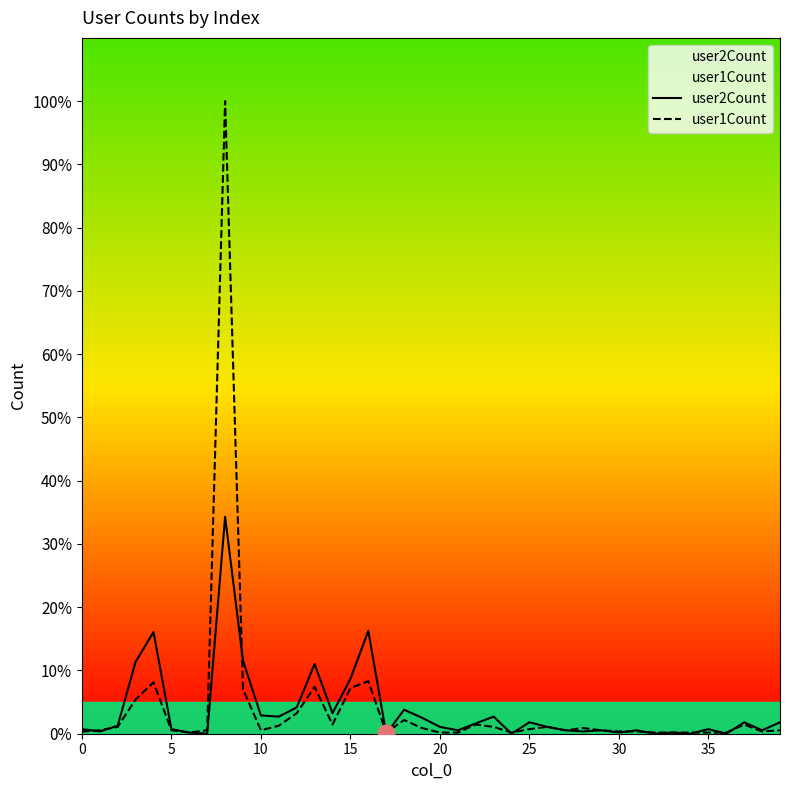

What is the difference between the highest and lowest values at 22?

1